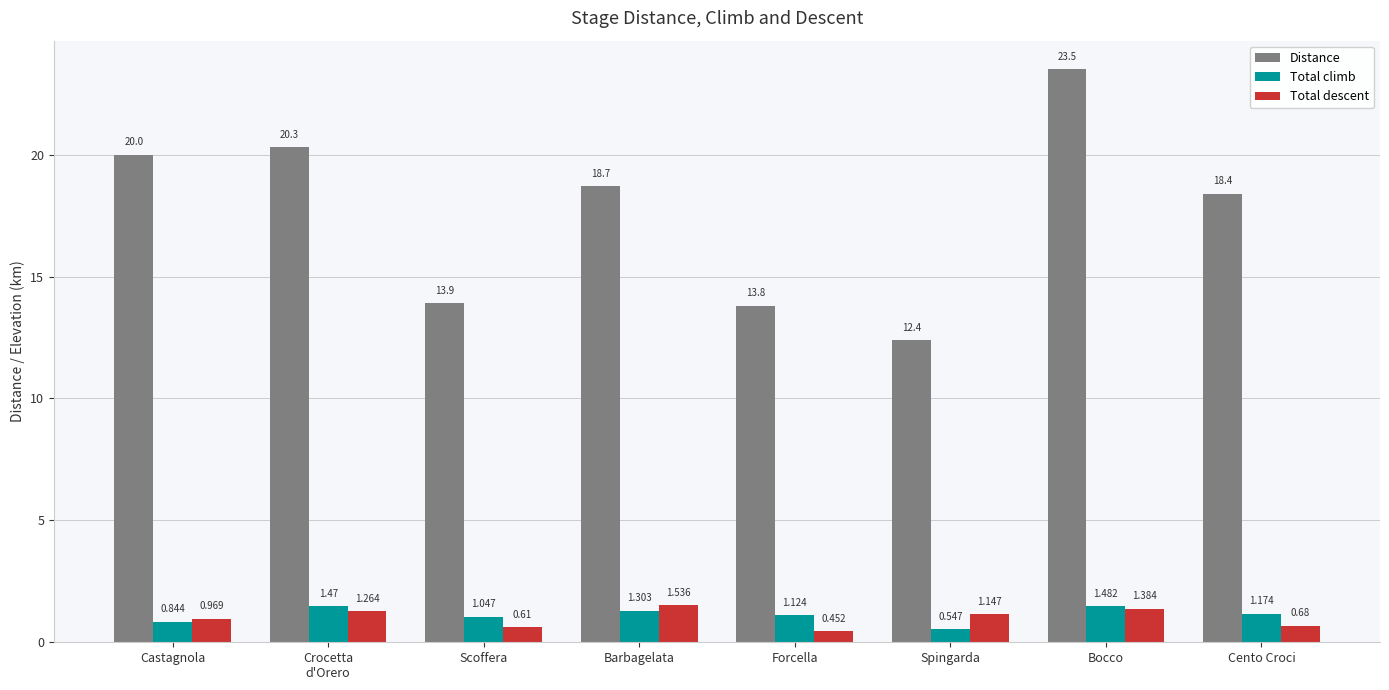

List the labels in order of Total descent value, smallest first.

Forcella, Scoffera, Cento Croci, Castagnola, Spingarda, Crocetta
d'Orero, Bocco, Barbagelata